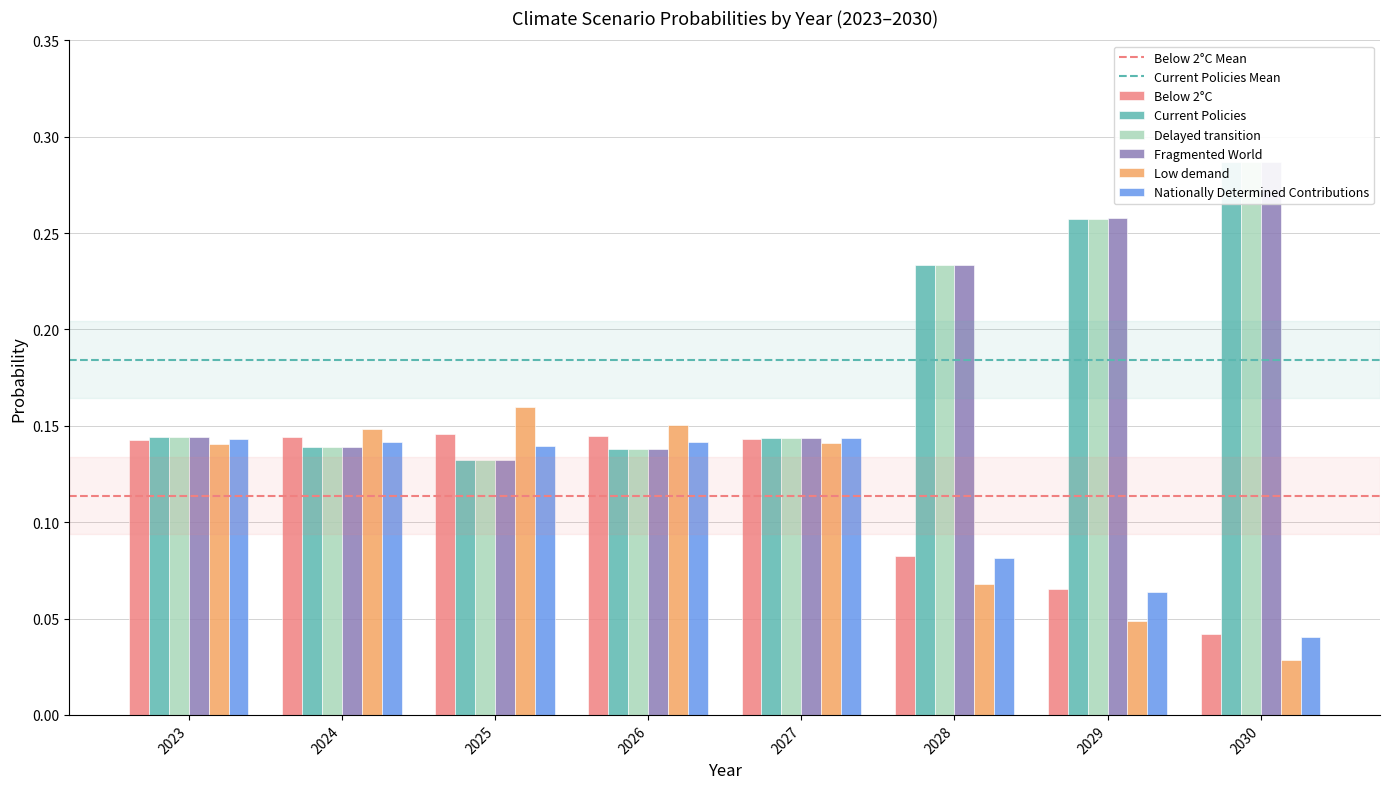

What value does the Delayed transition series have at 2028?

0.2